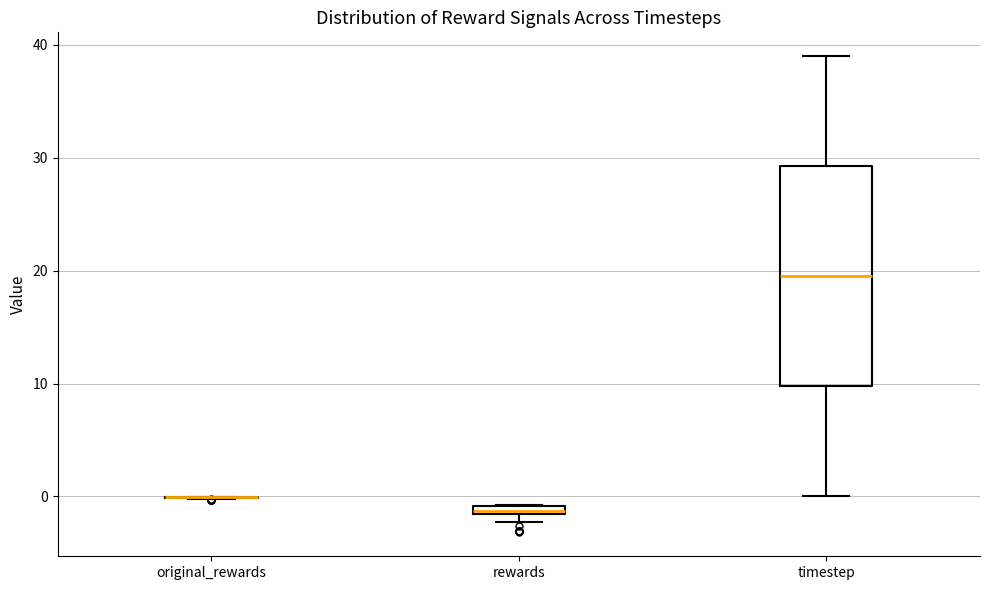

Comparing the boxes themselves (not the whiskers), which one is the tallest?

timestep